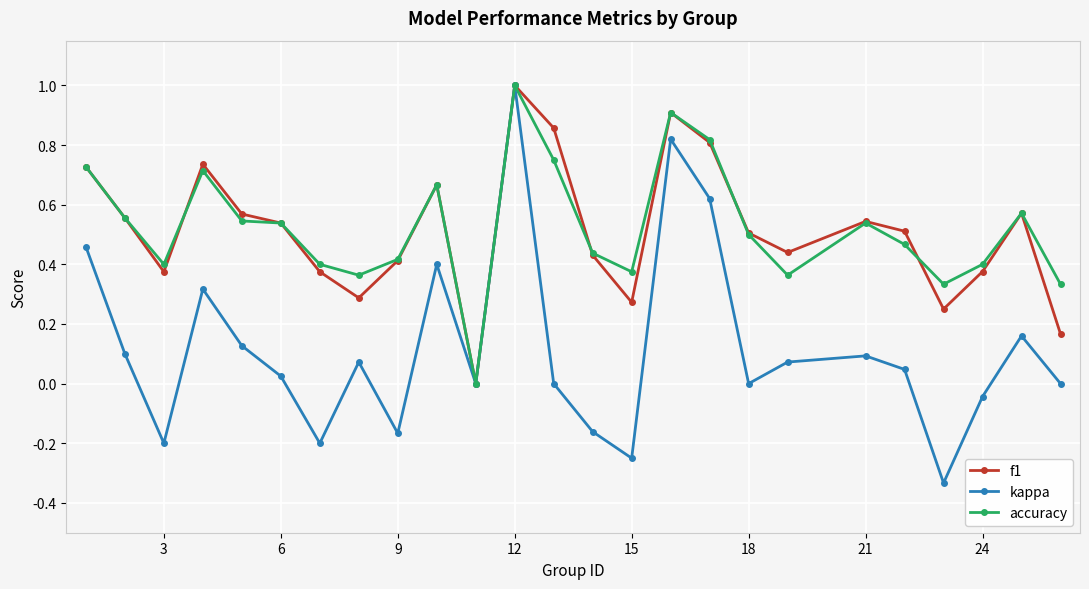

Which series has the widest spread of values?

kappa